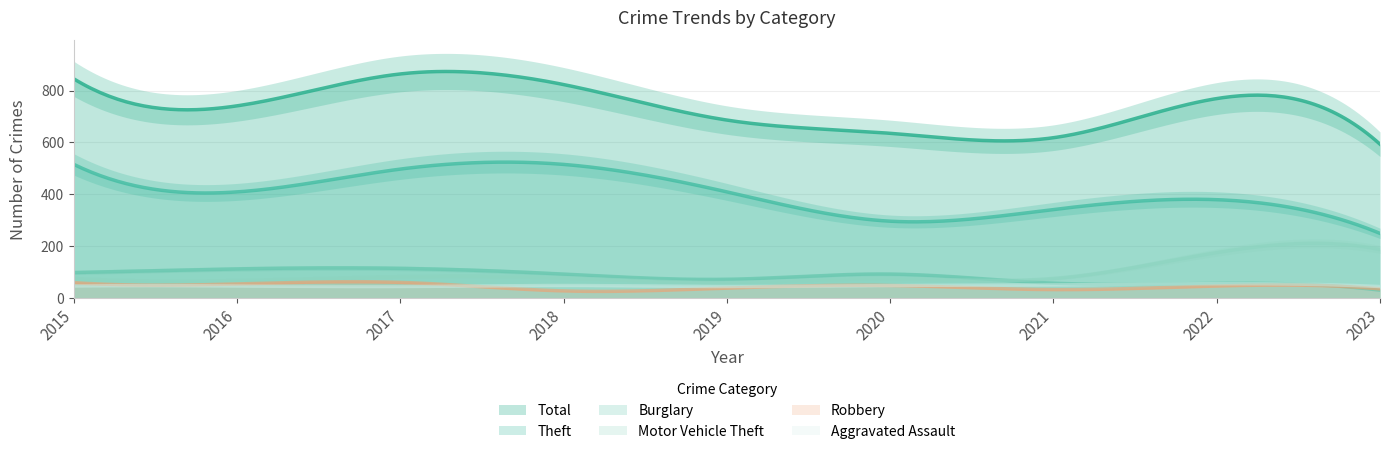

Reading left to right, list all the values displayed in this chart.

Aggravated Assault: 46	46	44	48	44	48	50	55	44
Burglary: 98	112	114	92	72	92	57	56	30
Motor Vehicle Theft: 75	67	82	78	60	75	75	175	187
Robbery: 59	54	60	27	38	48	32	46	35
Theft: 515	409	497	515	409	296	341	379	249
Total: 845	741	864	823	686	635	618	769	593